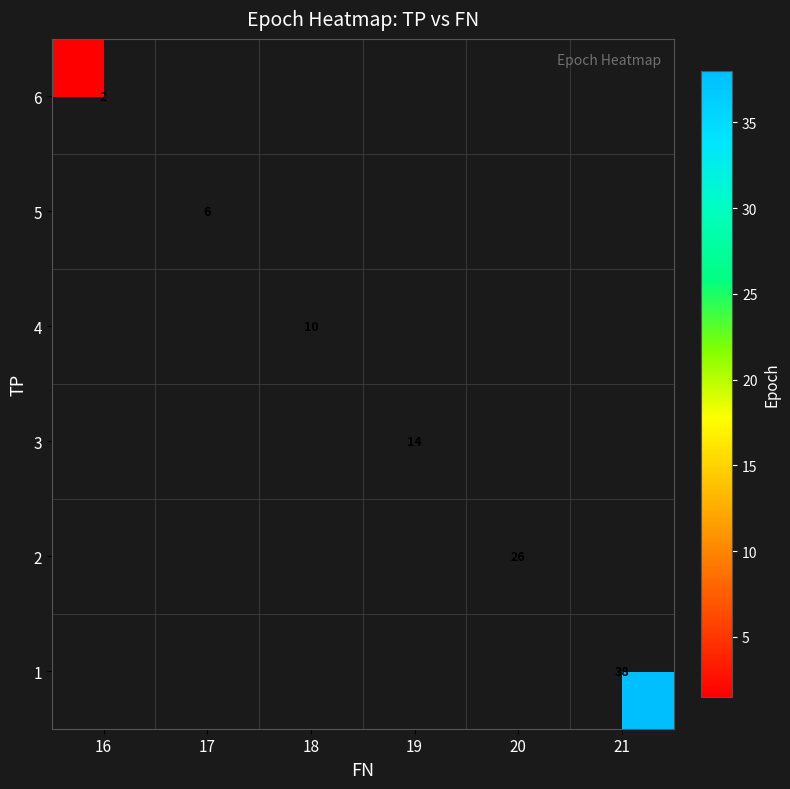

Is it true that 2 equals 43 at 20?

False